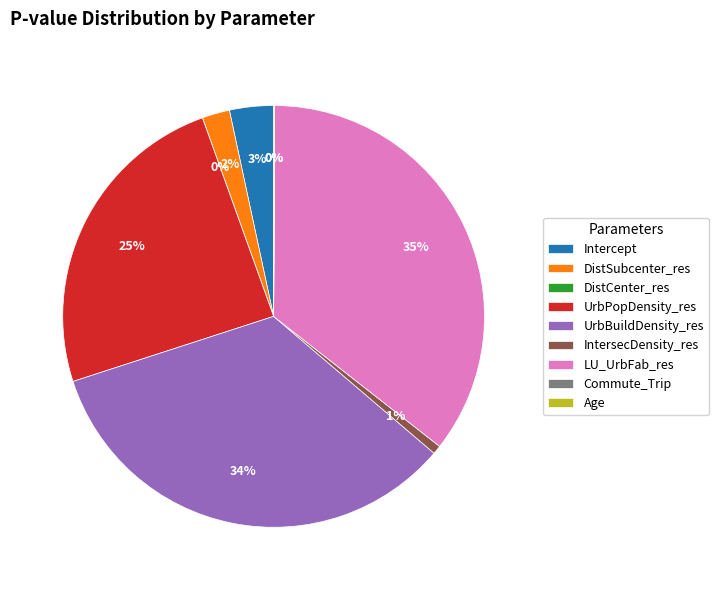

To the nearest percent, what portion does Intercept represent?

3%